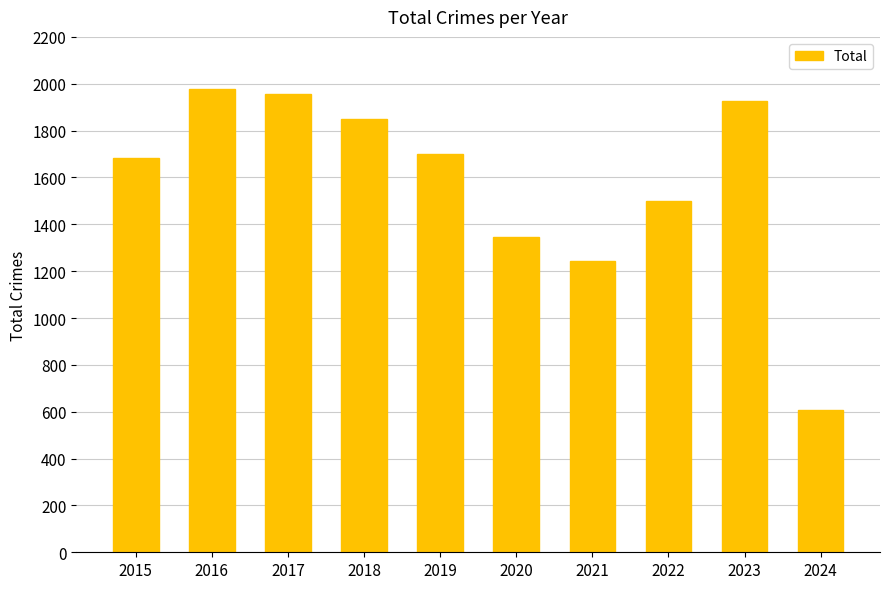

Count the number of categories in the chart.

10